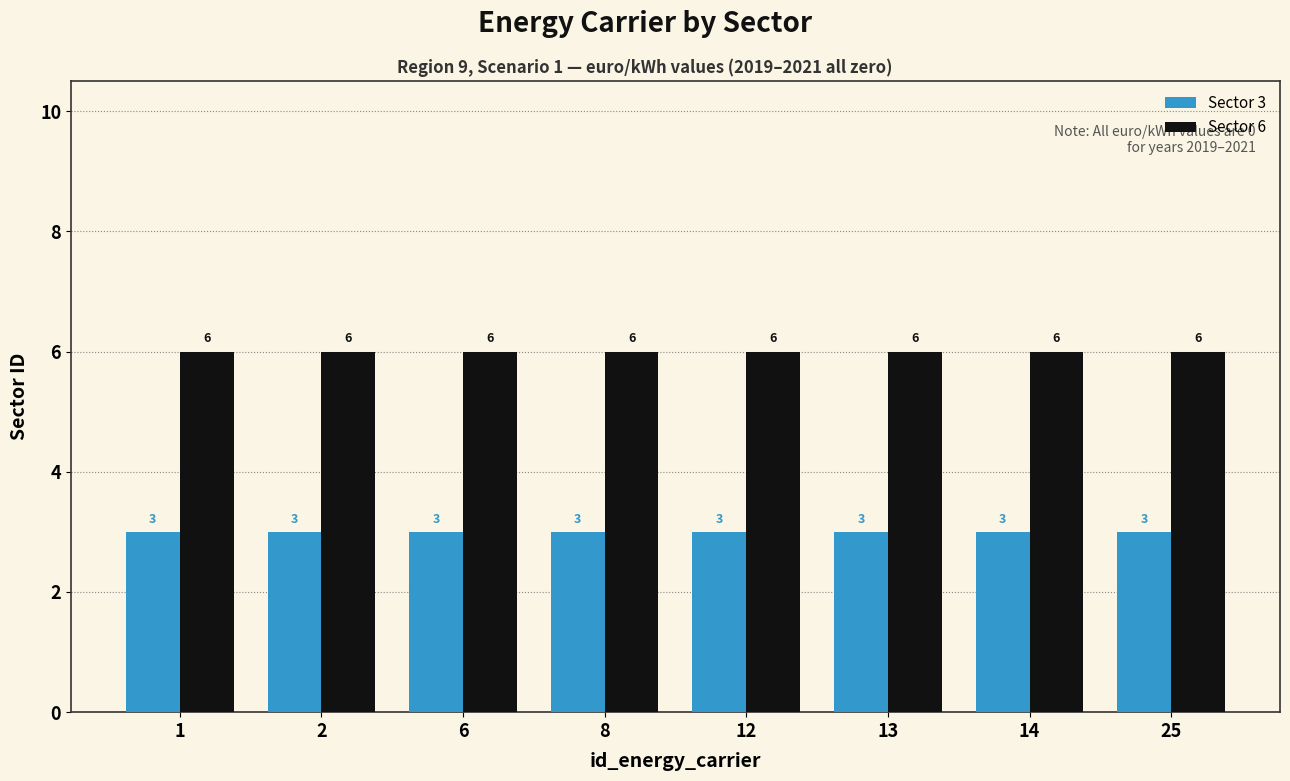

Is the value of Sector 6 at 6 greater than the value of Sector 3 at 12?

Yes